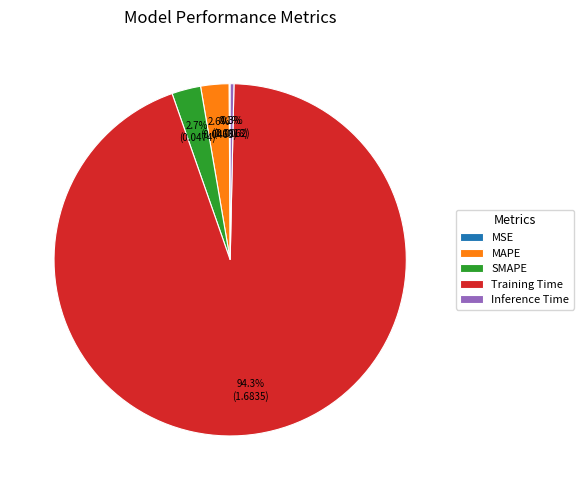

Which slice is the largest?

Training Time